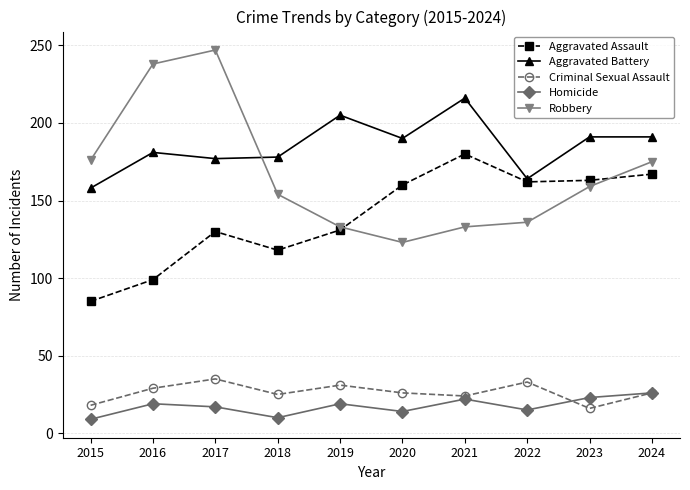

True or false: Homicide and Aggravated Battery intersect in this chart.

False